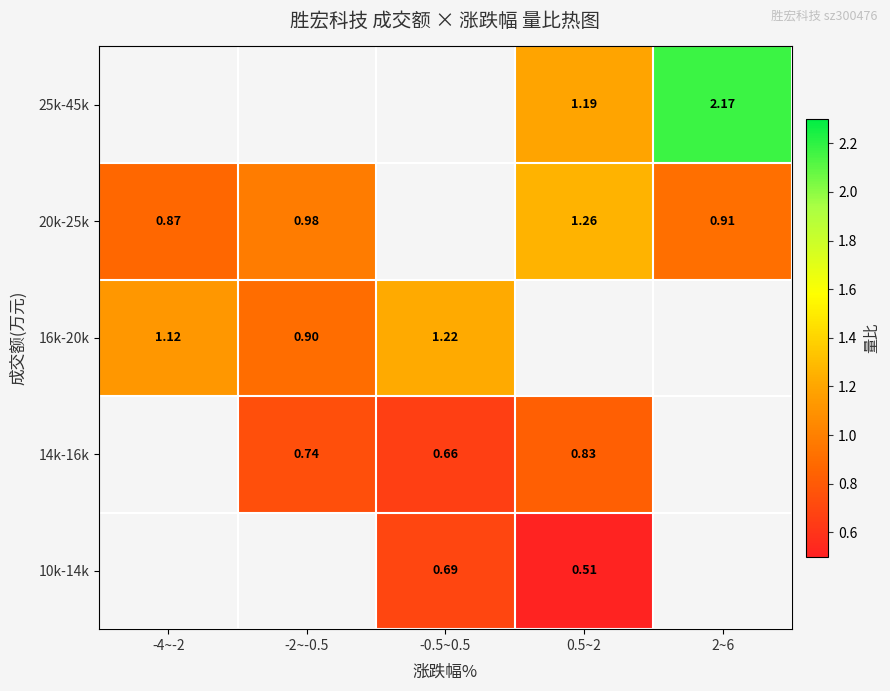

Is the value of 20k-25k at -2~-0.5 greater than the value of 10k-14k at 0.5~2?

Yes